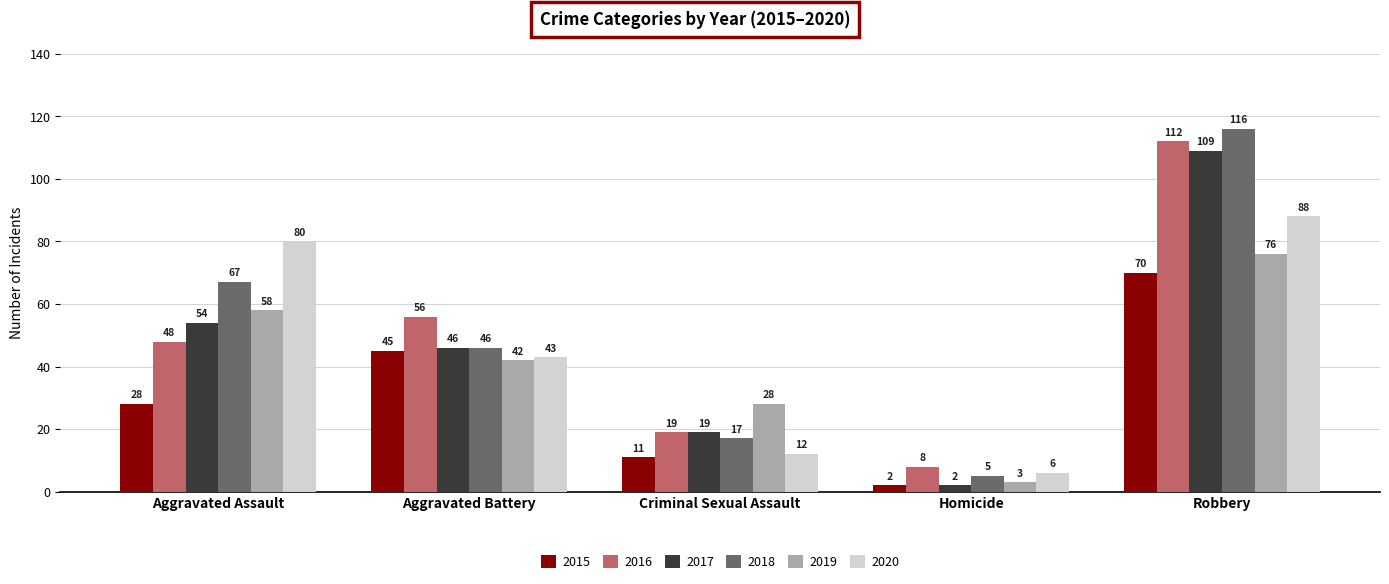

What is the difference between the second highest and second lowest values in the 2020 series?

68